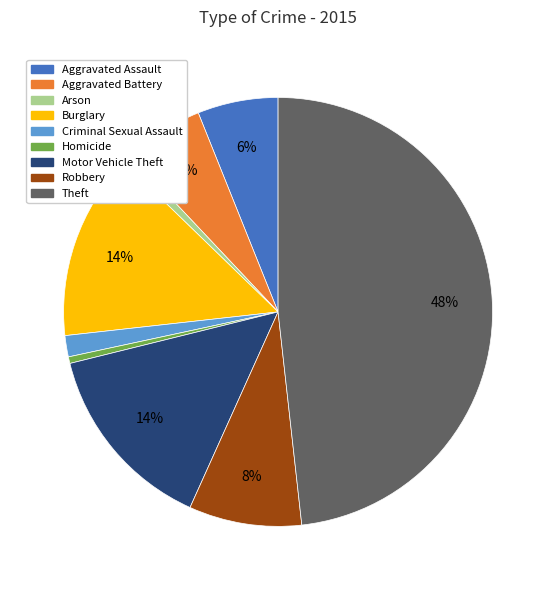

Which slice is the largest?

Theft